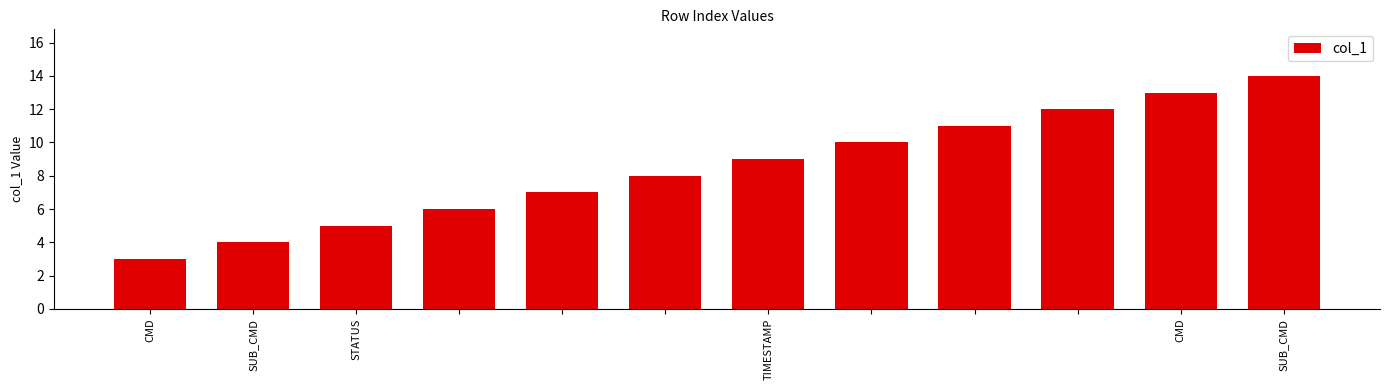

Are the bars horizontal?

No